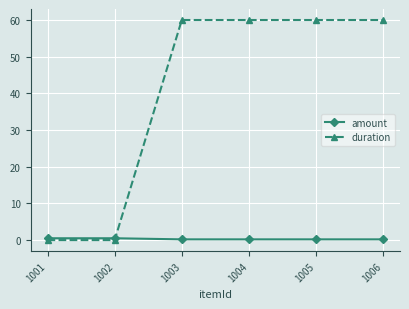

What is the maximum value shown in the chart?

60.0